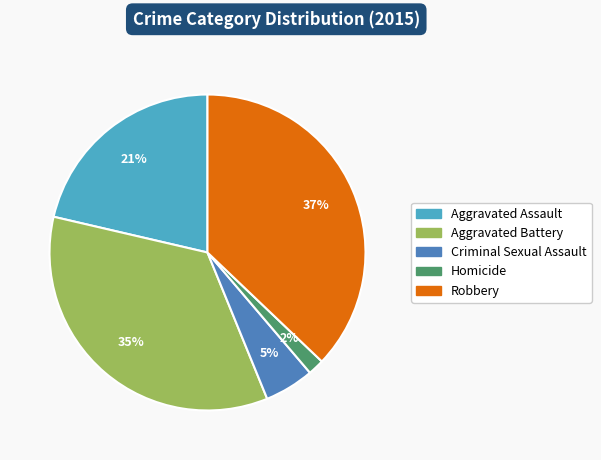

To the nearest percent, what is the average slice percentage?

20%